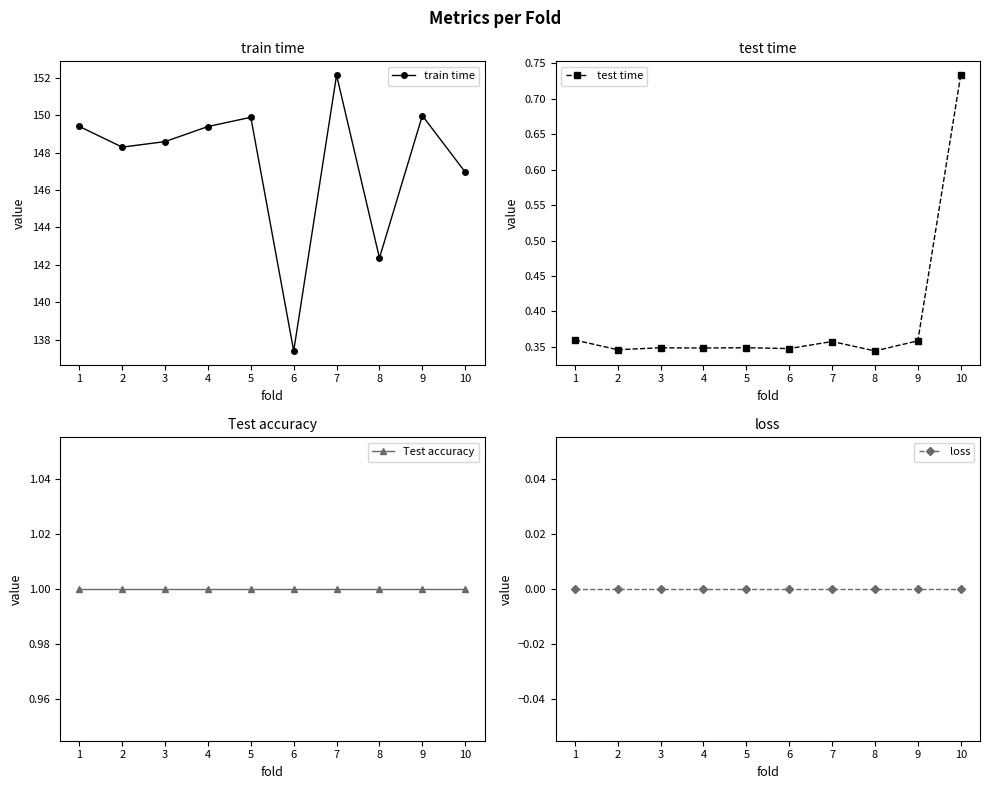

What value does the Test accuracy series have at 1?

1.0